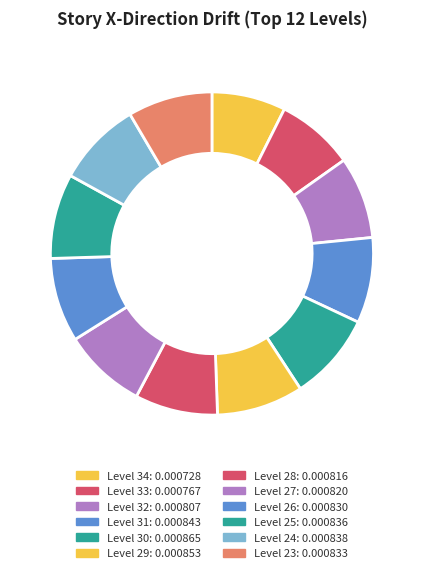

Count the number of slices in the pie.

12